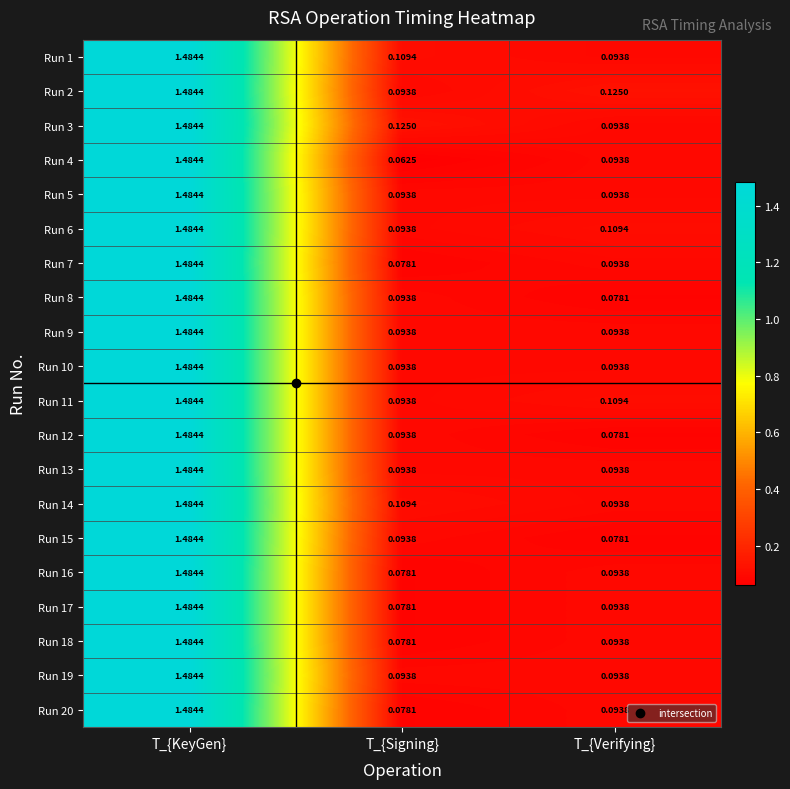

At which category is the sum across all series the highest?

T_{KeyGen}